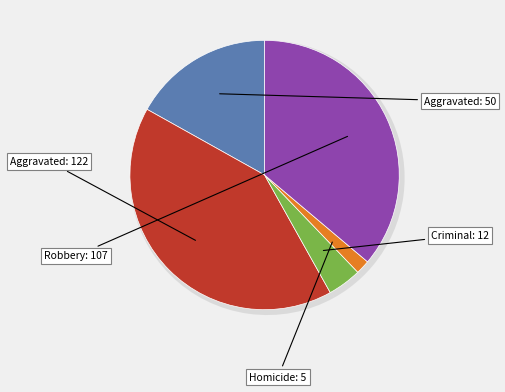

The Aggravated Battery slice represents 41% of the pie. True or false?

True